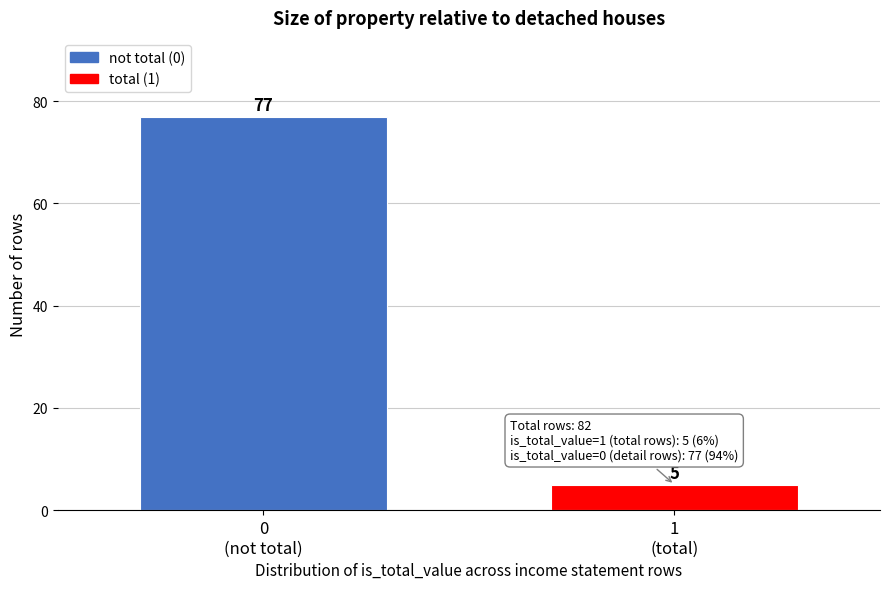

Reading right to left, list all the values displayed in this chart.

5	77